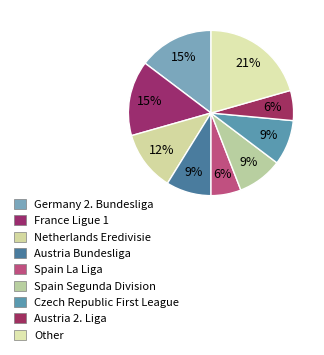

How many segments does this pie chart have?

9